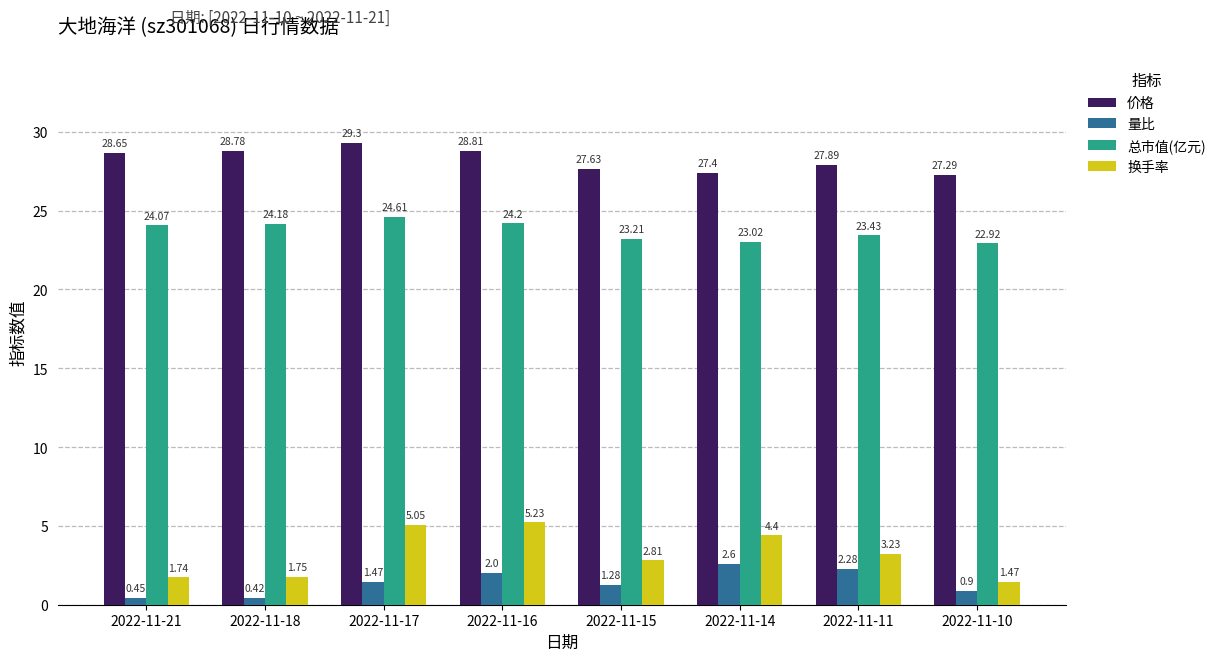

List the labels in order of 价格 value, largest first.

2022-11-17, 2022-11-16, 2022-11-18, 2022-11-21, 2022-11-11, 2022-11-15, 2022-11-14, 2022-11-10